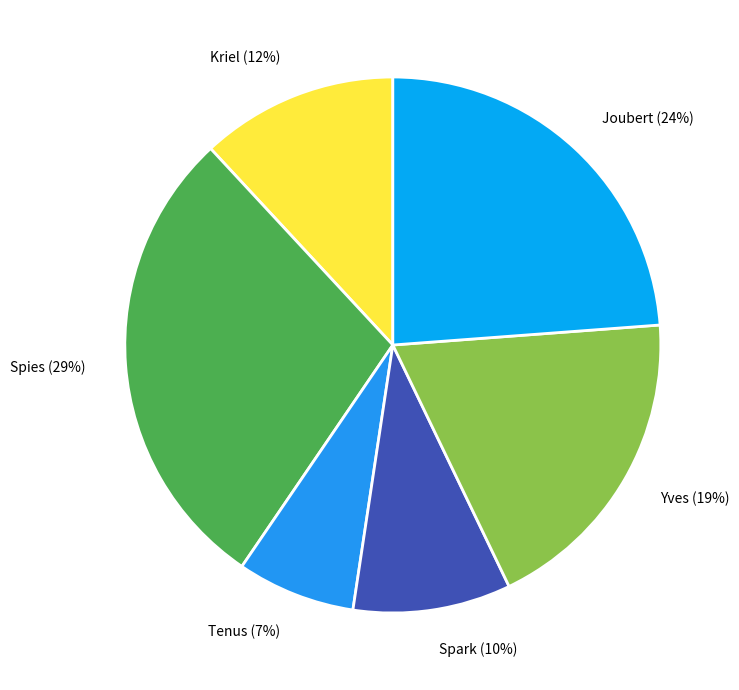

Which slice is the smallest?

Tenus